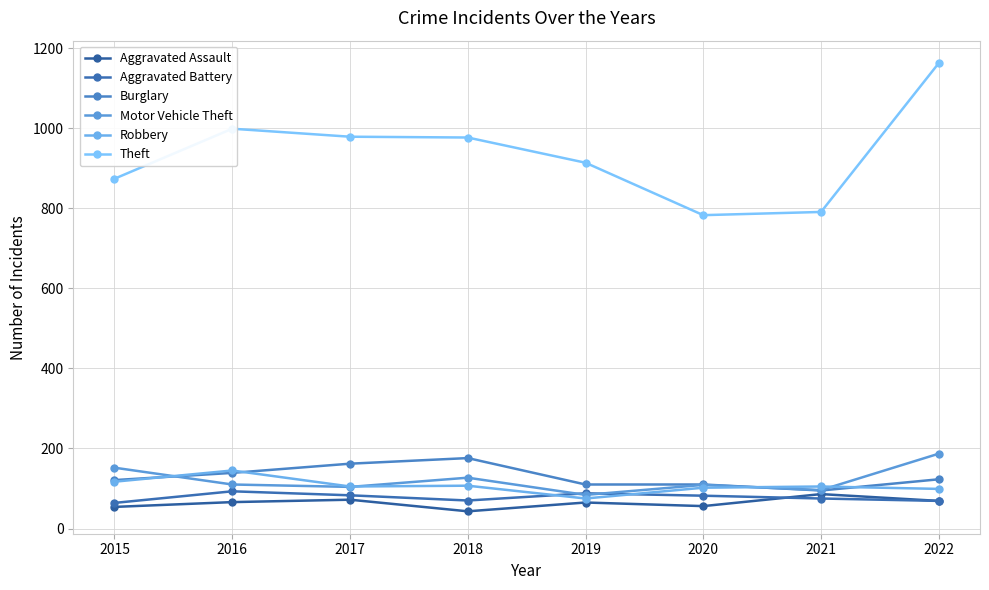

Reading right to left, transcribe all the data shown in this chart.

Aggravated Assault: 69	86	56	65	43	72	66	54
Aggravated Battery: 69	75	82	88	70	83	93	64
Burglary: 123	95	110	110	176	162	139	121
Motor Vehicle Theft: 187	96	109	84	127	104	110	152
Robbery: 99	105	102	75	107	105	145	117
Theft: 1163	791	783	914	977	979	999	874